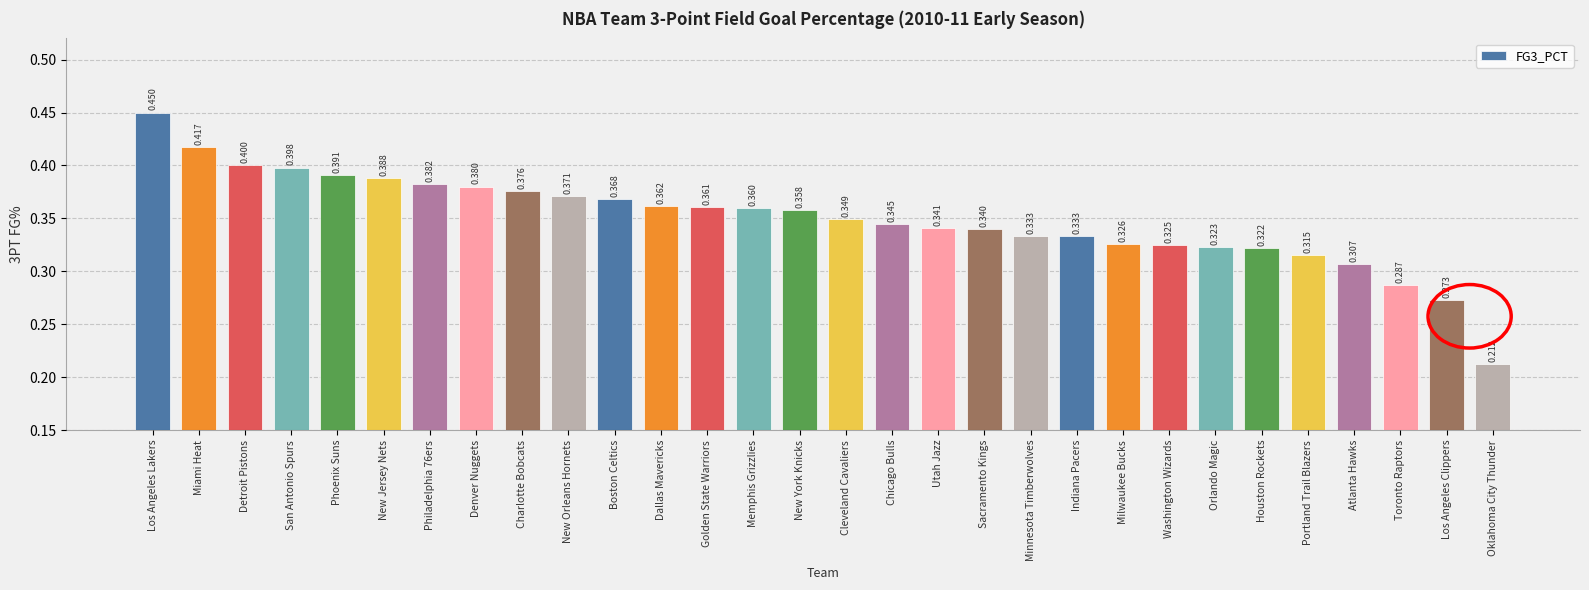

At which label is the value closest to 0?

Oklahoma City Thunder